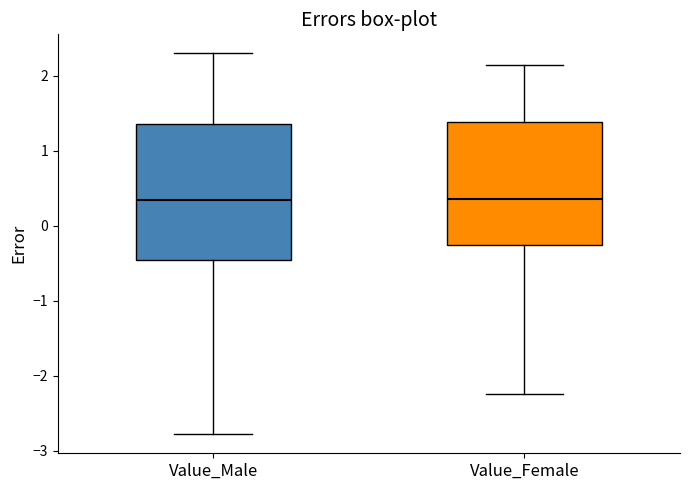

Reading left to right, transcribe this box plot: for each box, give where its median line is, the range the box spans, and where its two whiskers end, as read against the y-axis. The values are not printed on the chart, so give them approximately, as read against the axis.

Value_Male: median 0.3, box -0.5 to 1.4, whiskers -2.8 to 2.3
Value_Female: median 0.4, box -0.3 to 1.4, whiskers -2.2 to 2.1